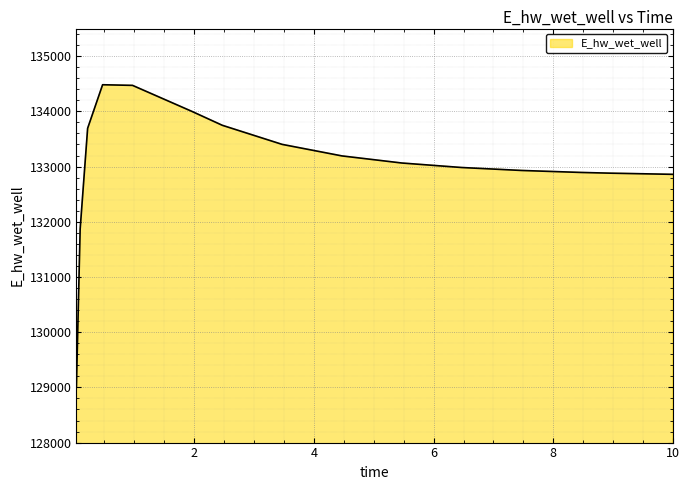

Does the chart have visible grid lines?

Yes